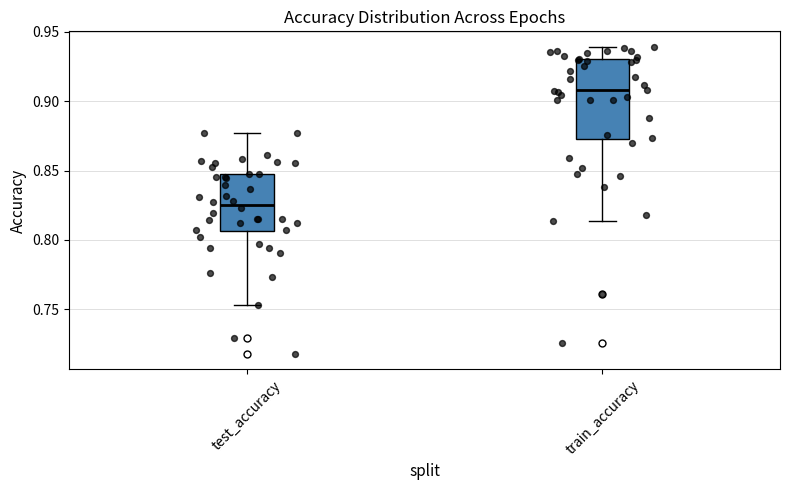

Comparing the boxes themselves (not the whiskers), which one is the tallest?

train_accuracy